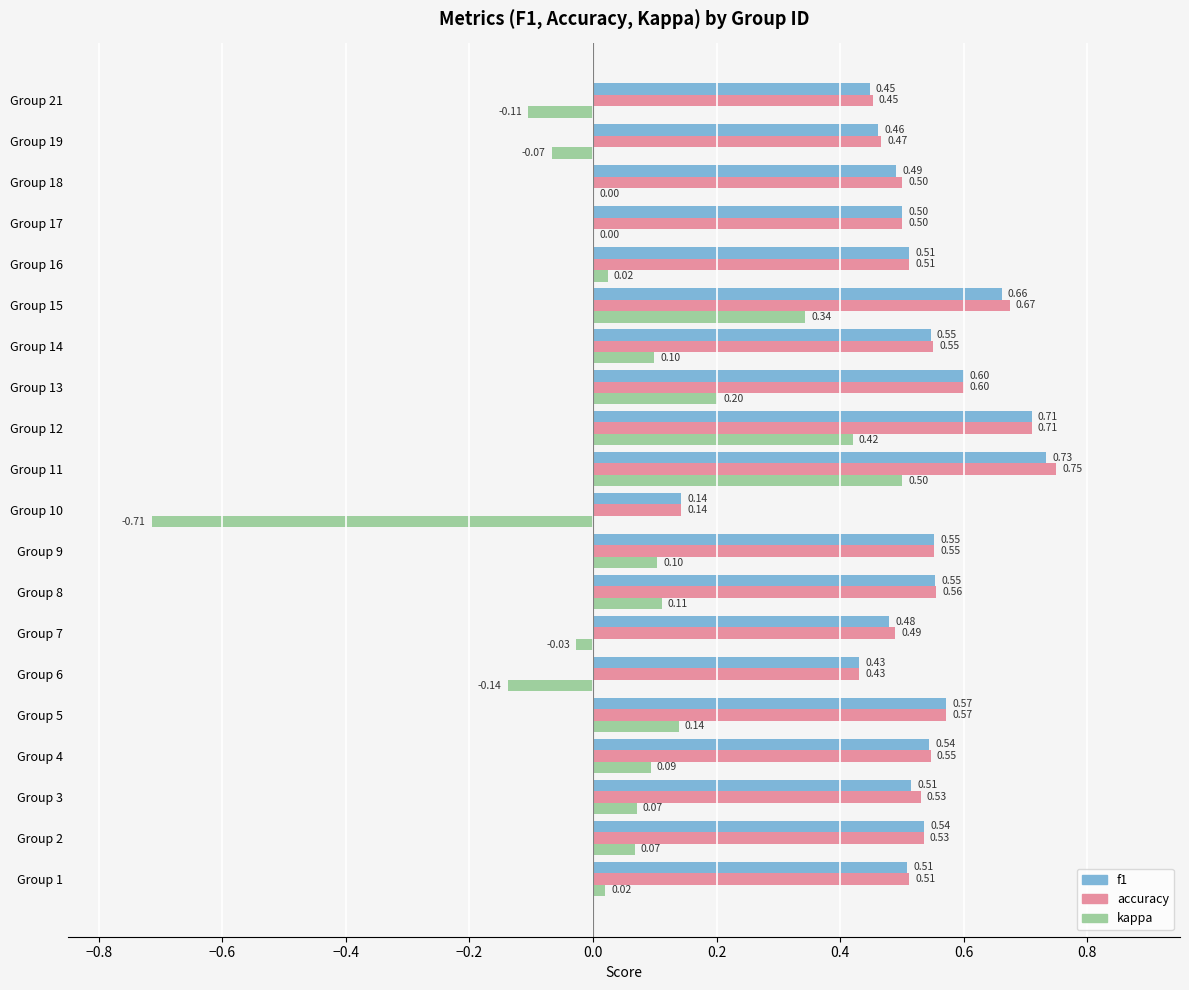

What is the sum of all accuracy values?

10.6